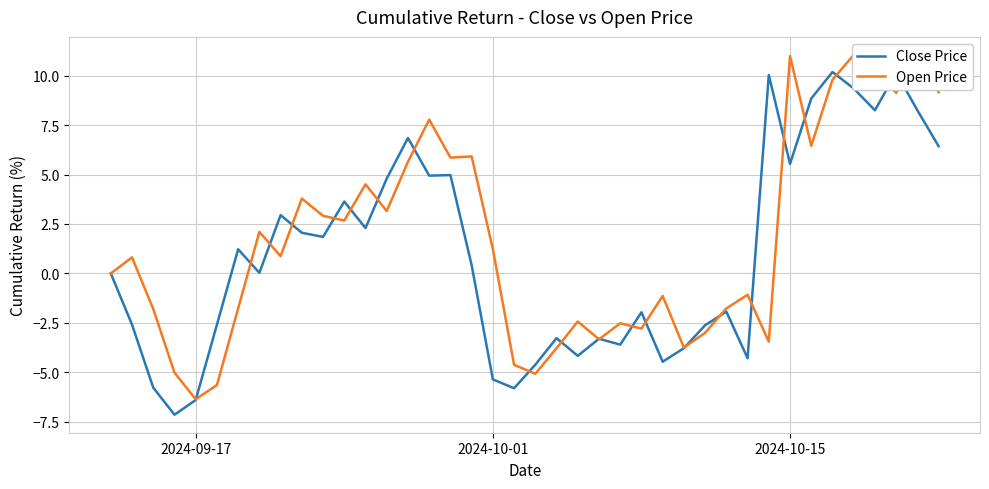

Which series has the largest total across all categories?

Open Price